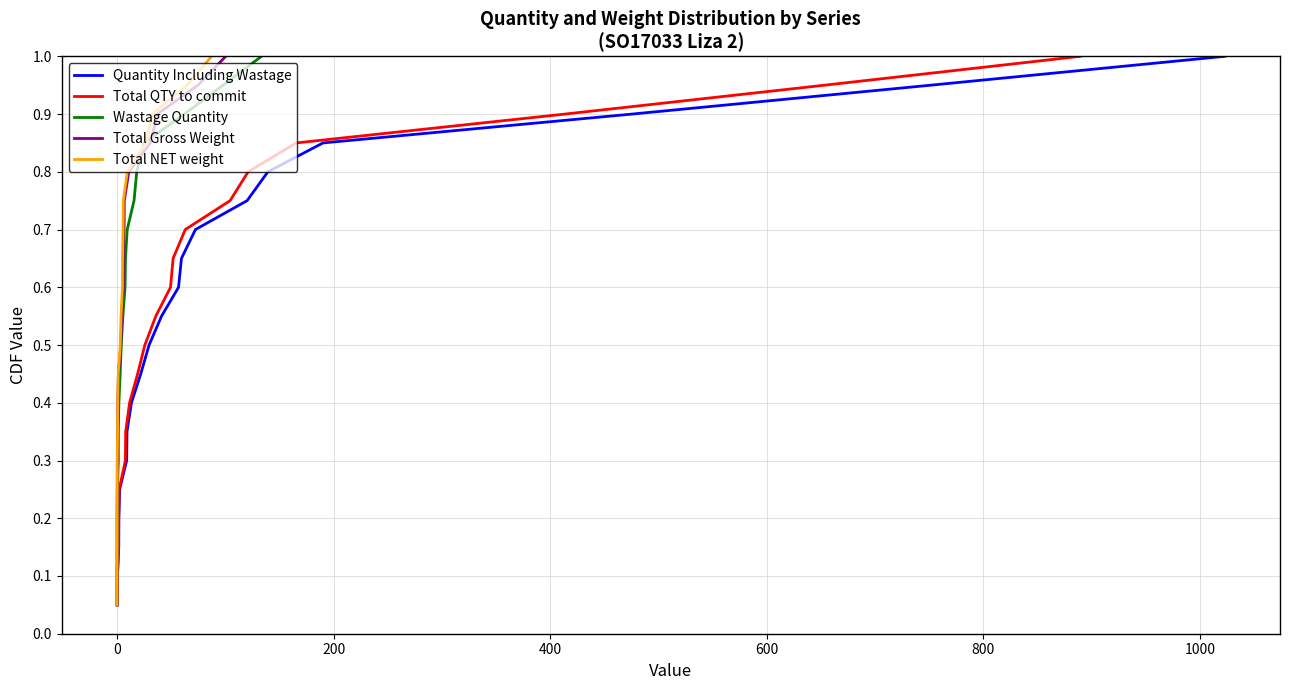

Is the value of Total QTY to commit at 1000 greater than the value of Quantity Including Wastage at 19?

No